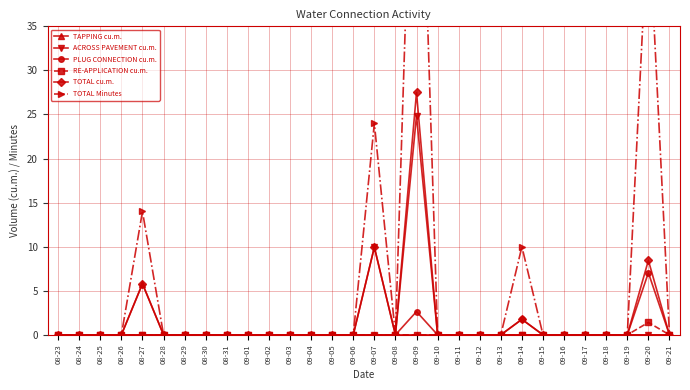

Which category has the highest value across all series?

09-09